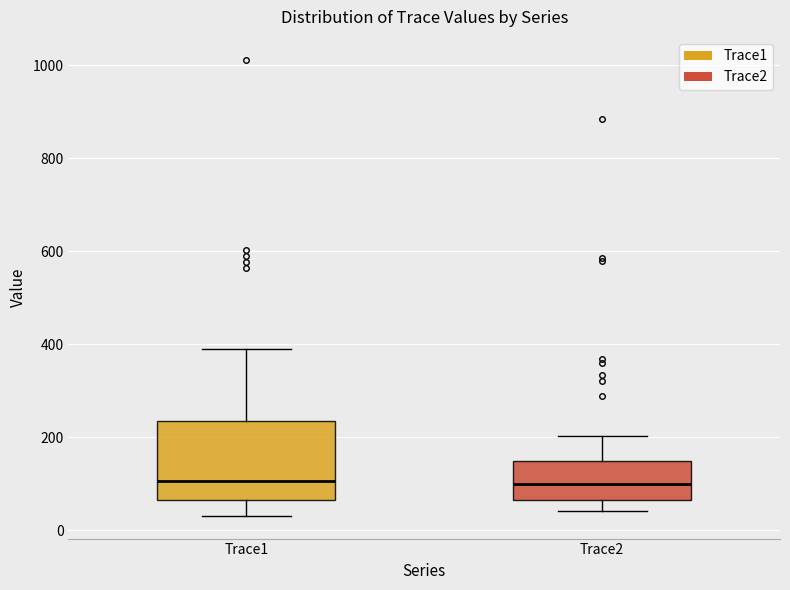

Reading left to right, transcribe this box plot: for each box, give where its median line is, the range the box spans, and where its two whiskers end, as read against the y-axis. The values are not printed on the chart, so give them approximately, as read against the axis.

Trace1: median 100, box 60 to 240, whiskers 40 to 380
Trace2: median 100, box 60 to 140, whiskers 40 to 200